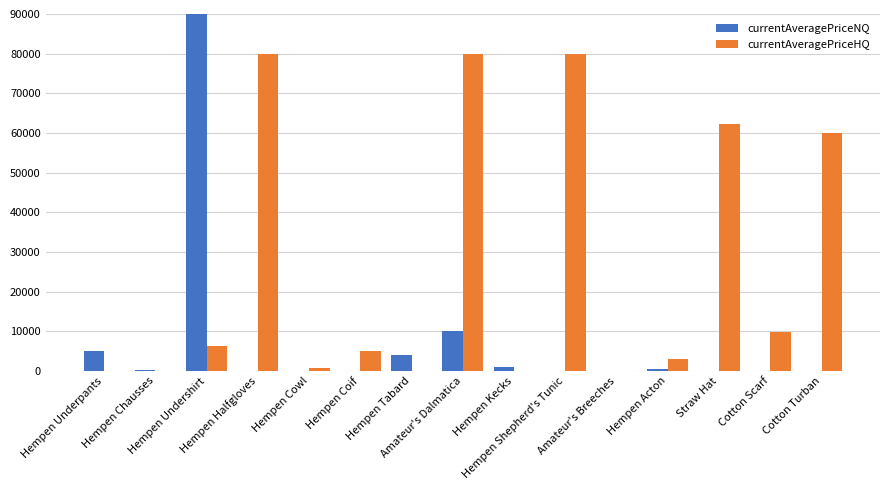

How many series are shown in this chart?

2